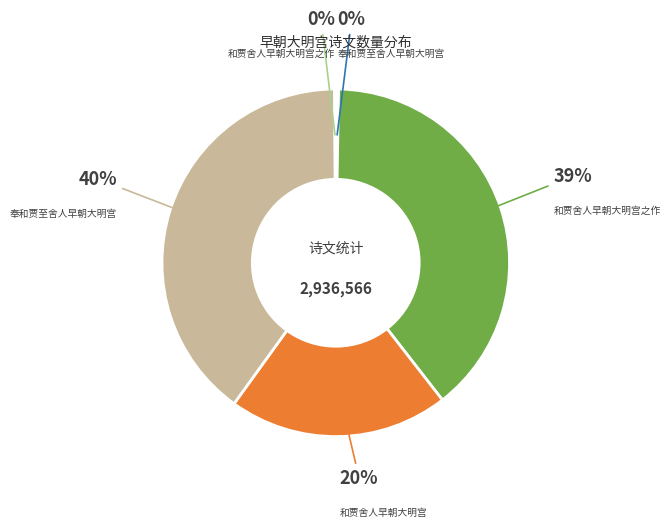

Does any single category account for the majority?

No